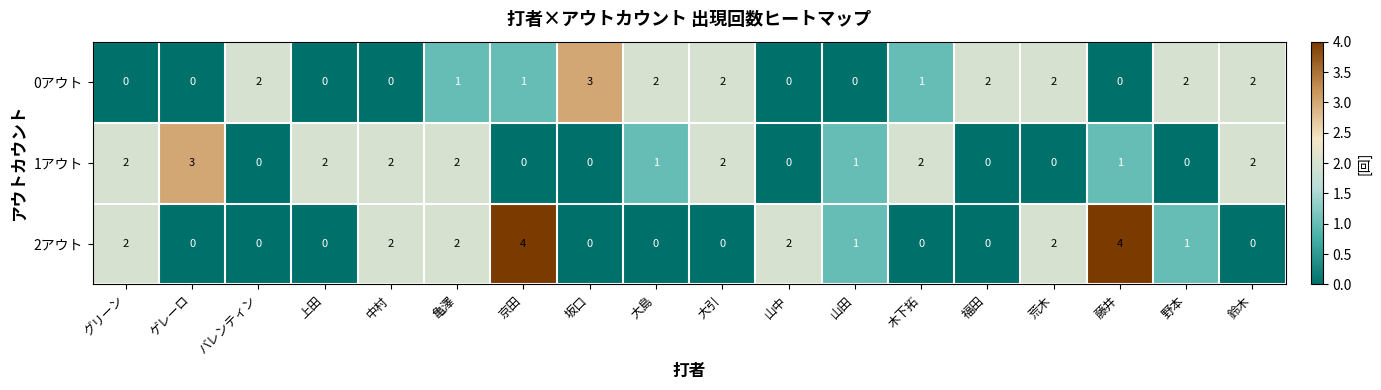

What is the sum of all 0アウト values?

20